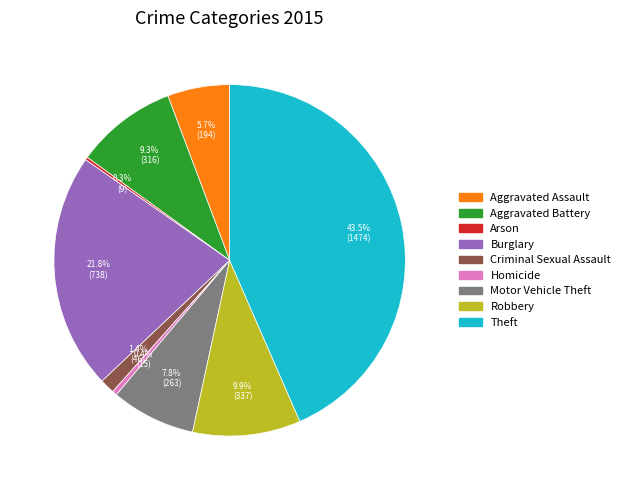

To the nearest percent, what is the average slice percentage?

11%